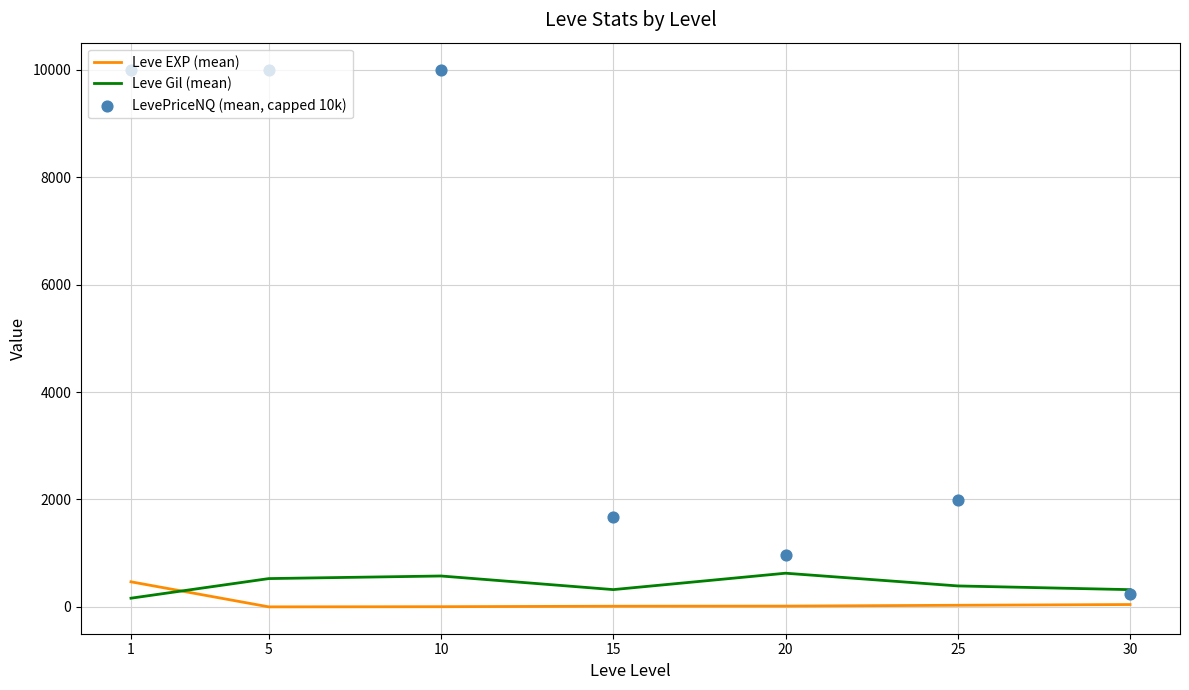

Which series contains the lowest Y value?

Leve EXP (mean)